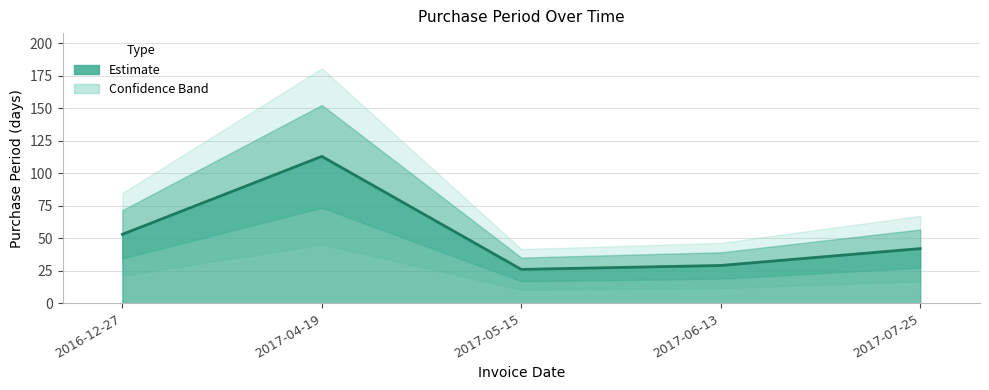

At which category does the chart reach its minimum across all series?

2017-05-15